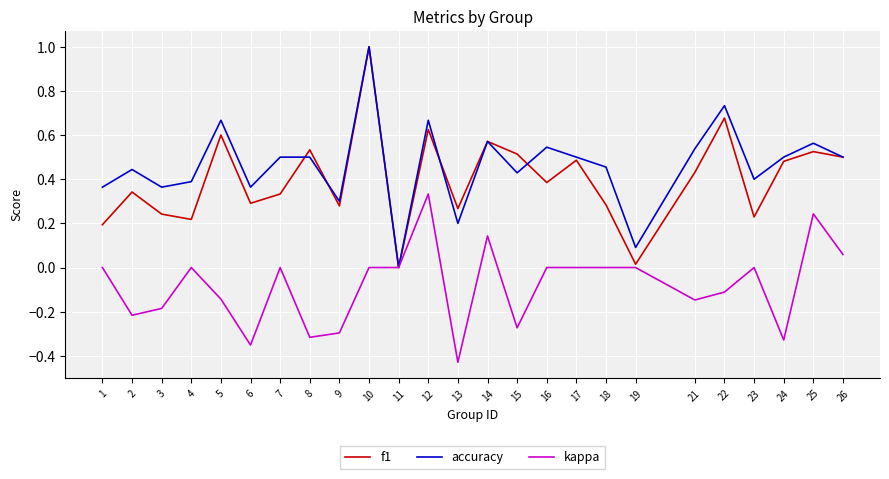

Where is accuracy nearest to the value 0?

11